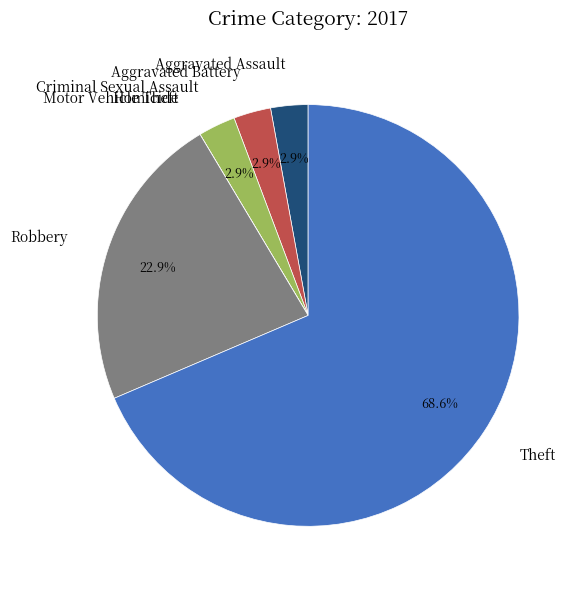

Is there a majority slice in this chart?

Yes